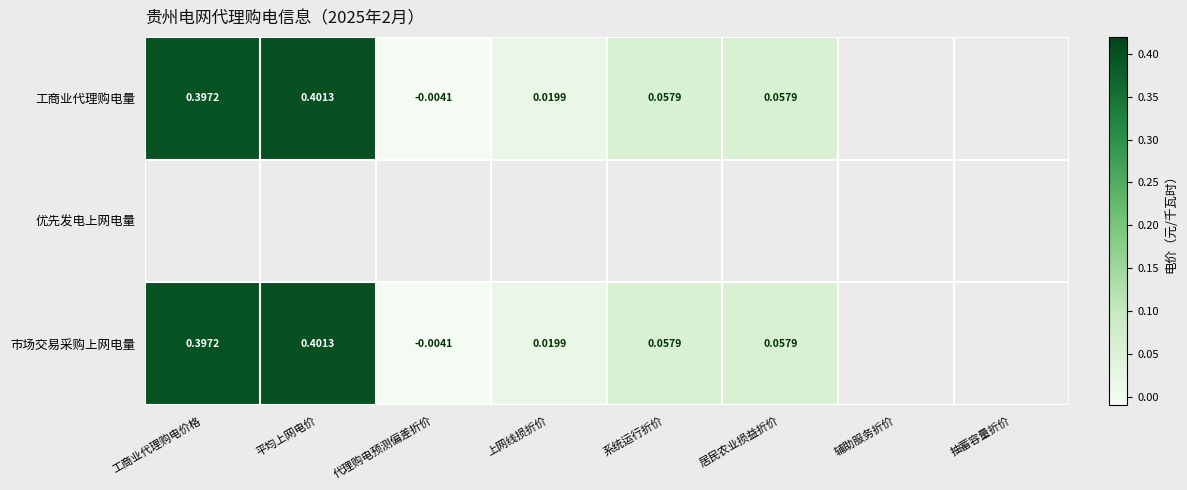

Is the value of 市场交易采购上网电量 at 居民农业损益折价 greater than the value of 工商业代理购电量 at 工商业代理购电价格?

No